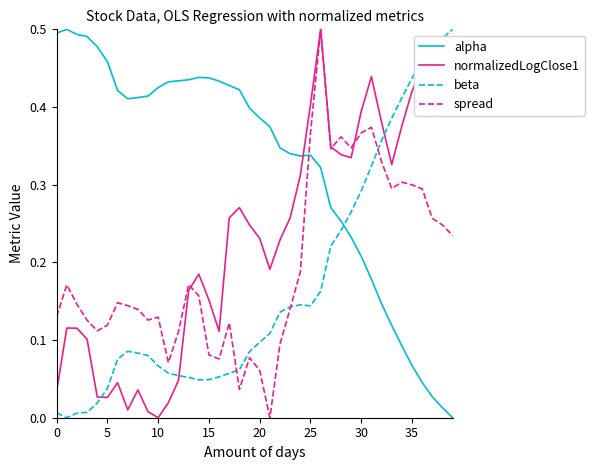

True or false: alpha and beta cross at least once.

True